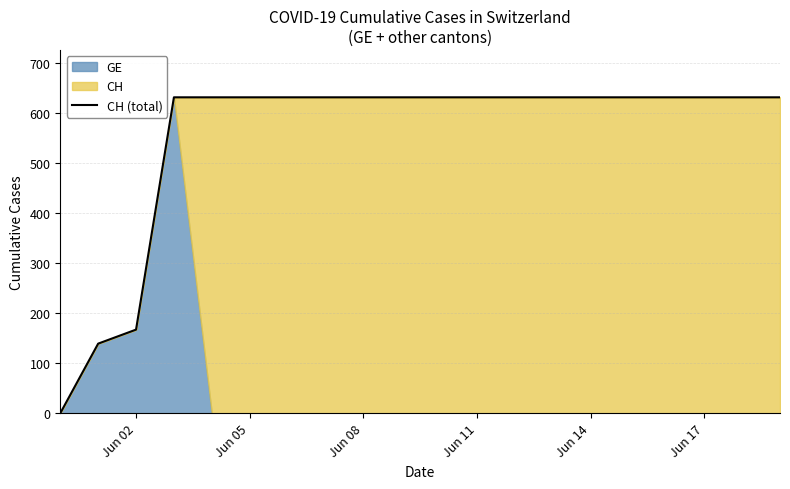

Where is CH (total) nearest to the value 315?

Jun 02